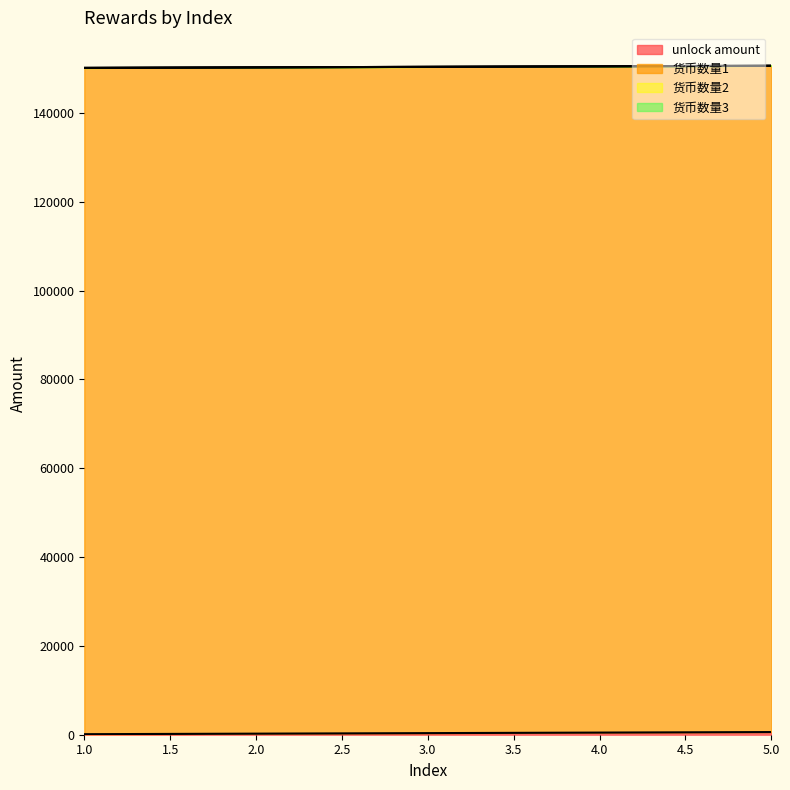

Reading left to right, extract all data points from this chart.

unlock amount: 120	240	360	480	600
货币数量1: 150000	150000	150000	150000	150000
货币数量2: 0	0	0	0	0
货币数量3: 0	0	0	0	0